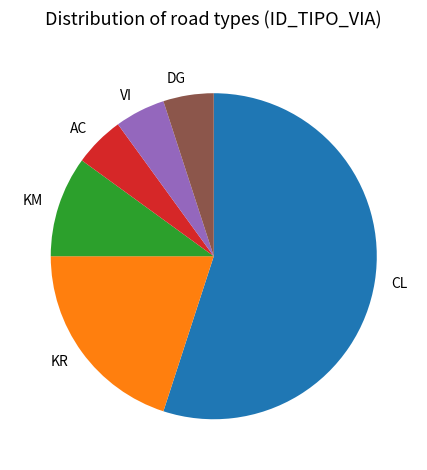

Approximately how many times larger is the value at AC compared to VI?

1.0